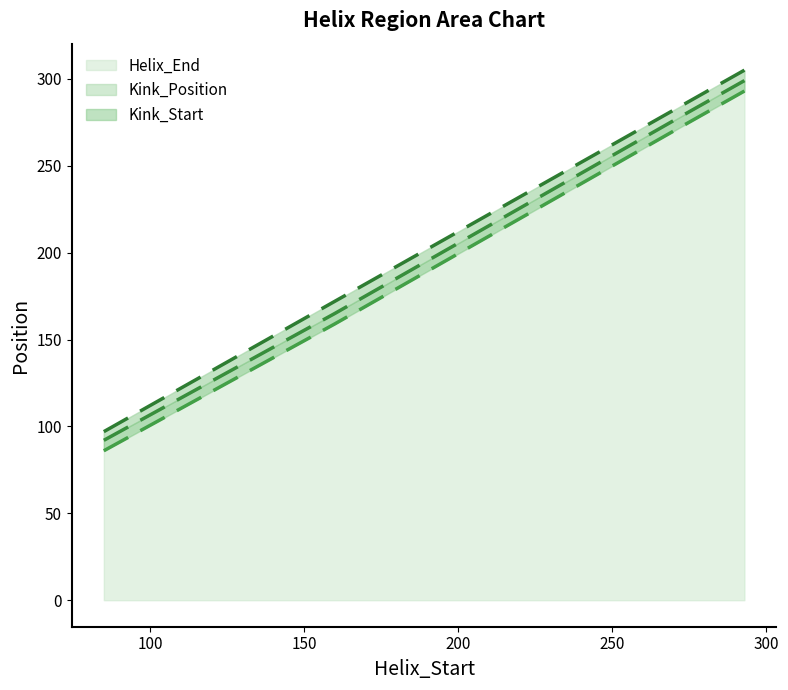

Which category has the lowest value in the Kink_Start series?

85